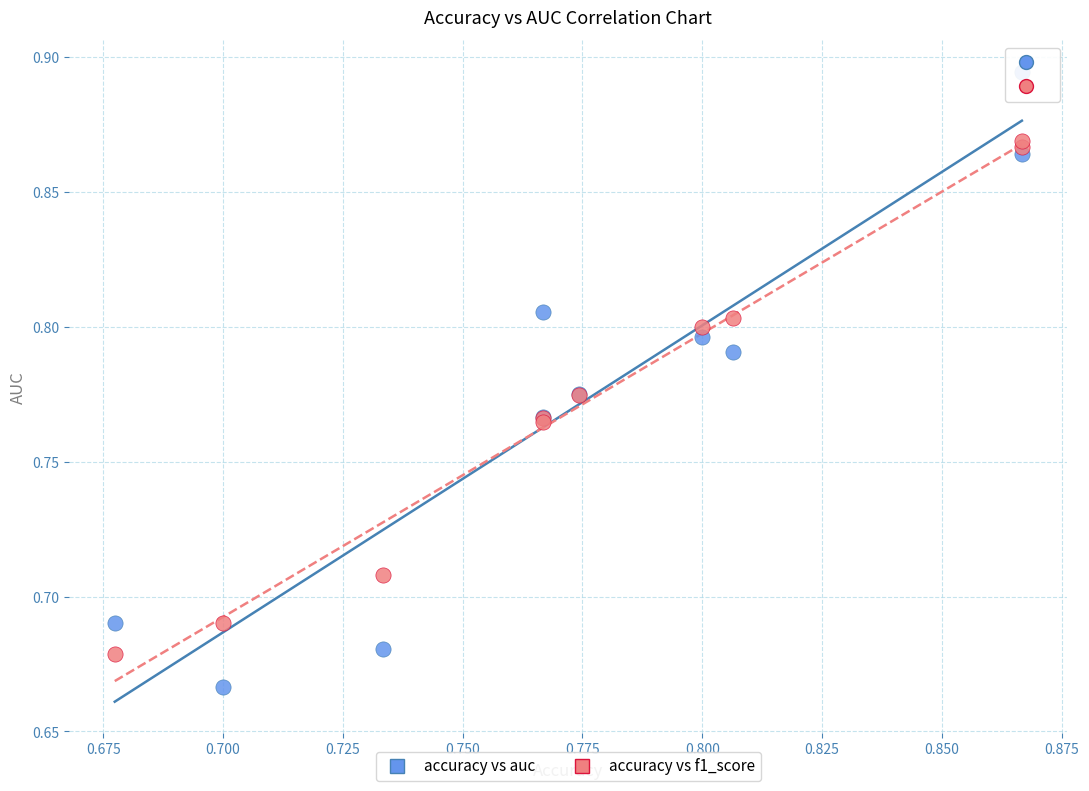

Which series reaches the maximum Y coordinate?

accuracy vs auc